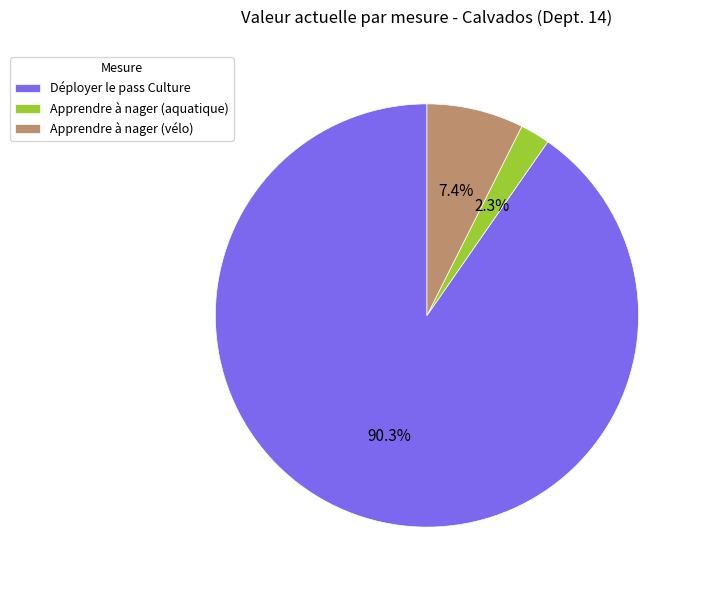

To the nearest percent, what portion does Déployer le pass Culture represent?

90%